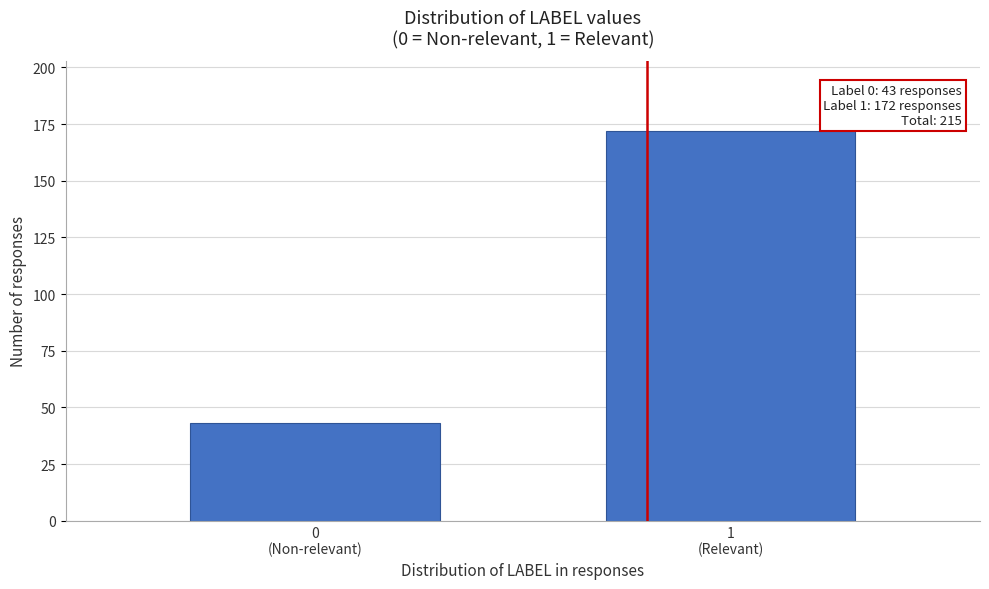

Reading left to right, list all the values displayed in this chart.

43	172